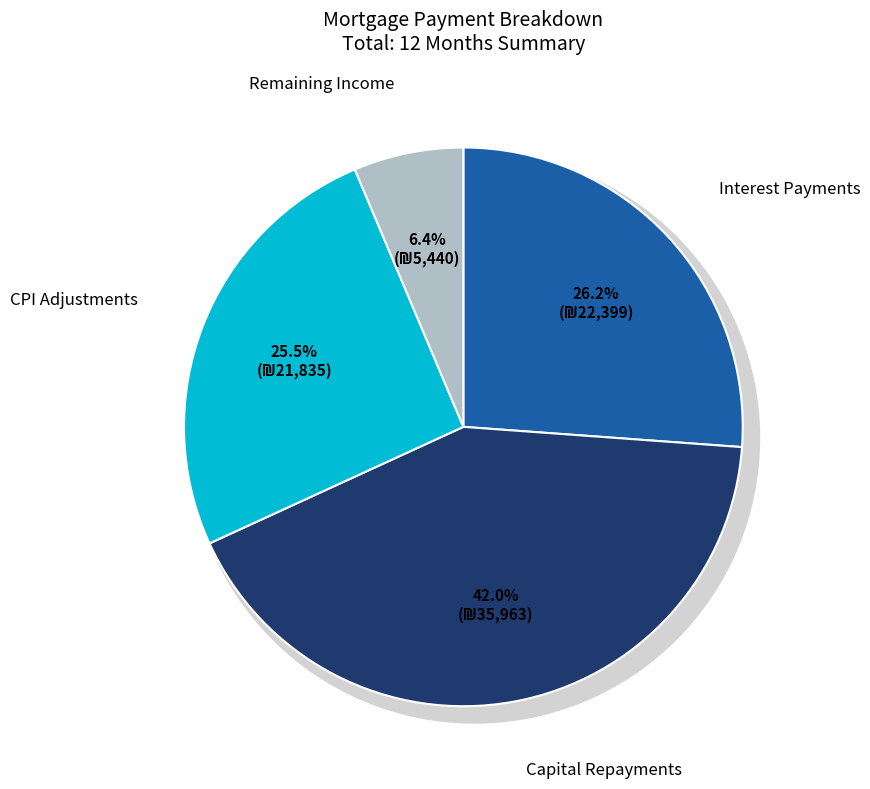

Is Month 8 the majority of the pie?

No